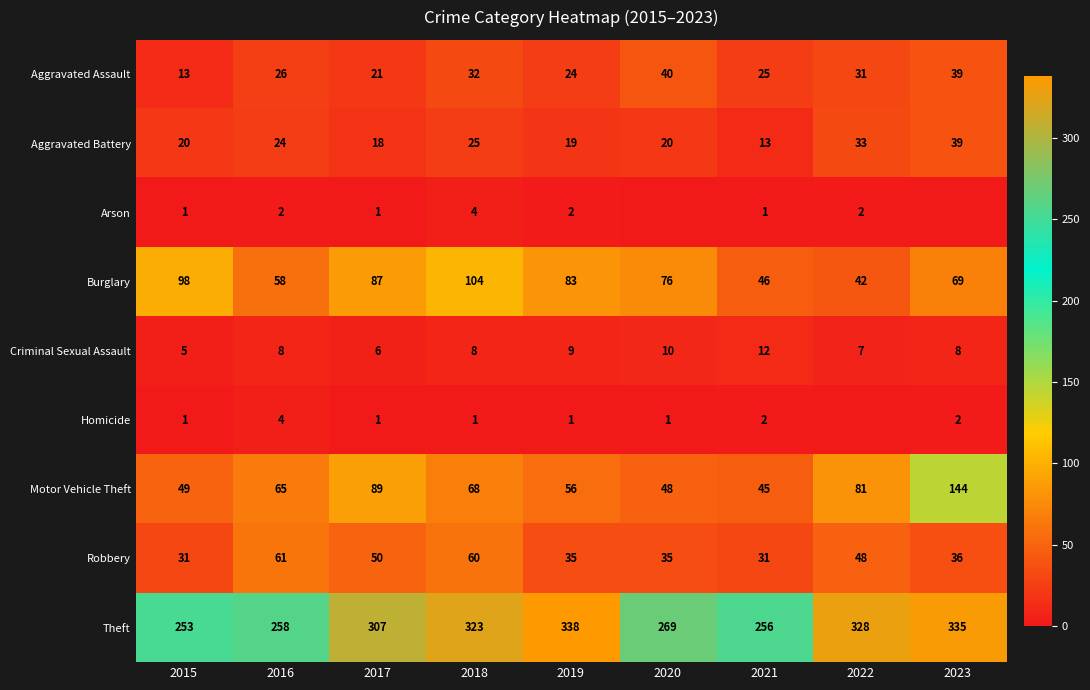

The value of Robbery at 2017 is 50. True or false?

True